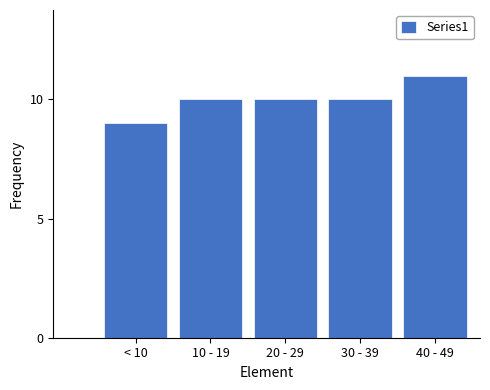

Reading right to left, list all the values displayed in this chart.

40 - 49=11	30 - 39=10	20 - 29=10	10 - 19=10	< 10=9